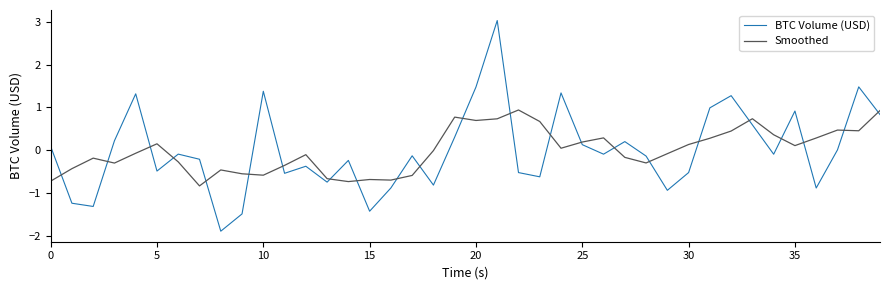

What is the maximum value for Smoothed?

0.9